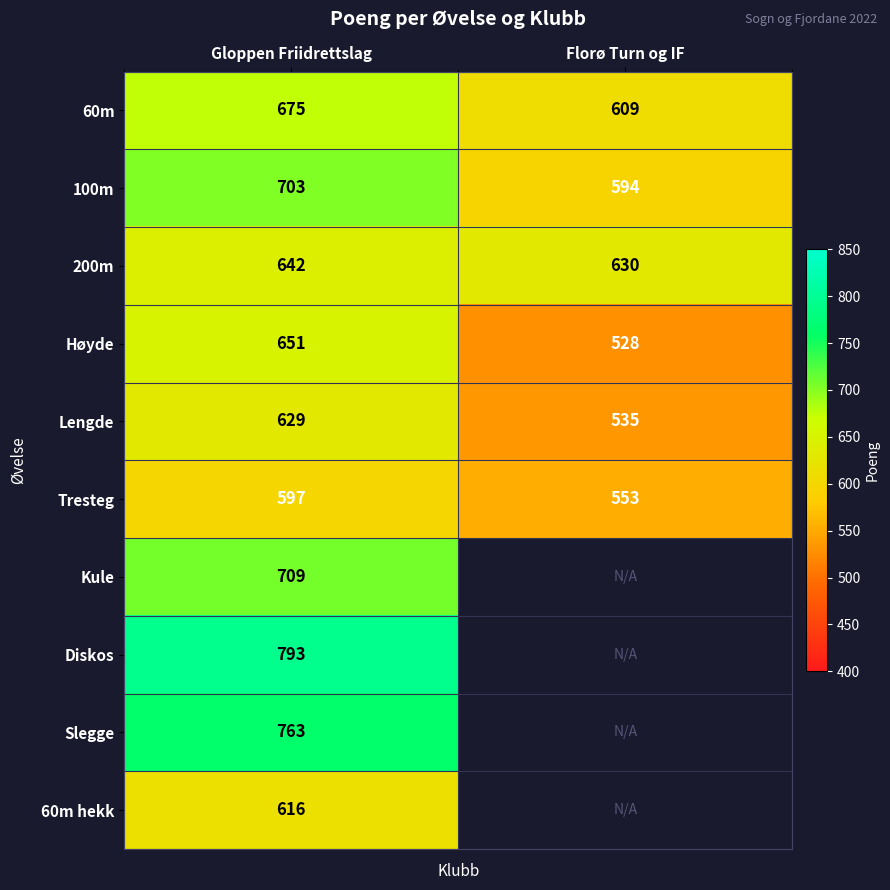

Is it true that Tresteg equals 597 at Gloppen Friidrettslag?

True